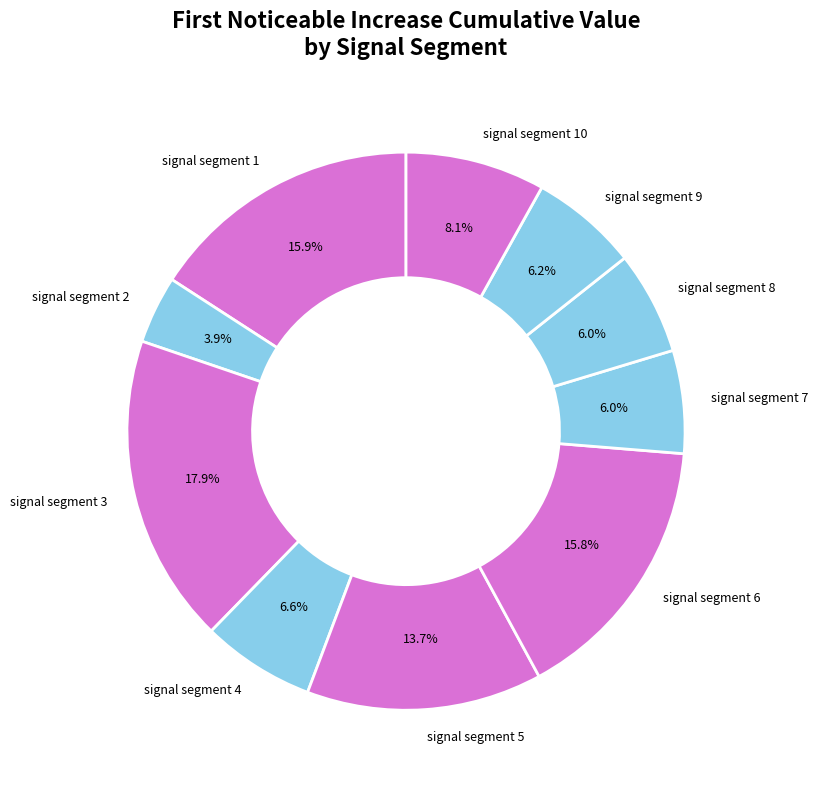

Does signal segment 8 account for over 50% of the chart?

No